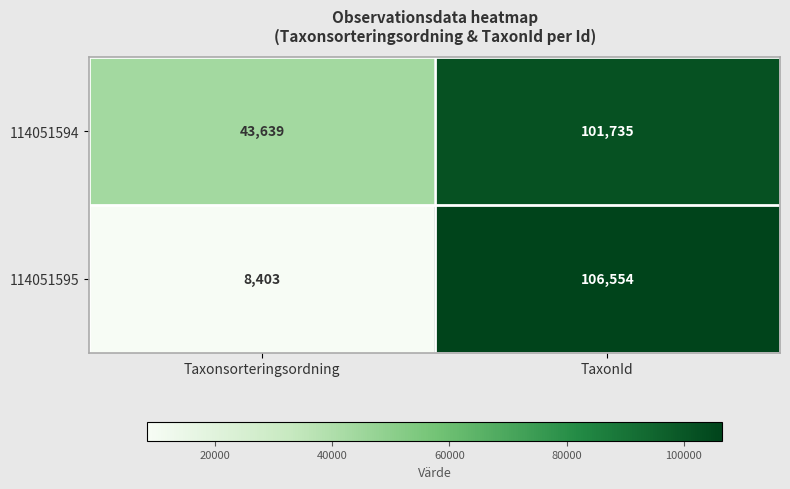

What is the sum of the 114051595 values at Taxonsorteringsordning and TaxonId?

114957